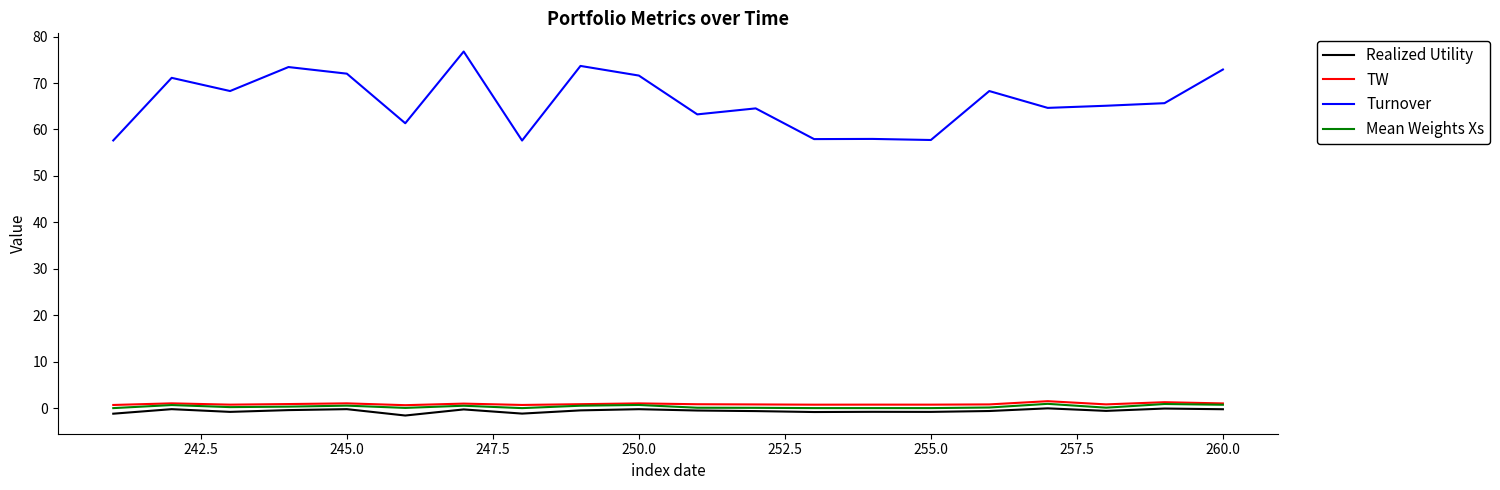

Which series has the largest range (max minus min)?

Turnover